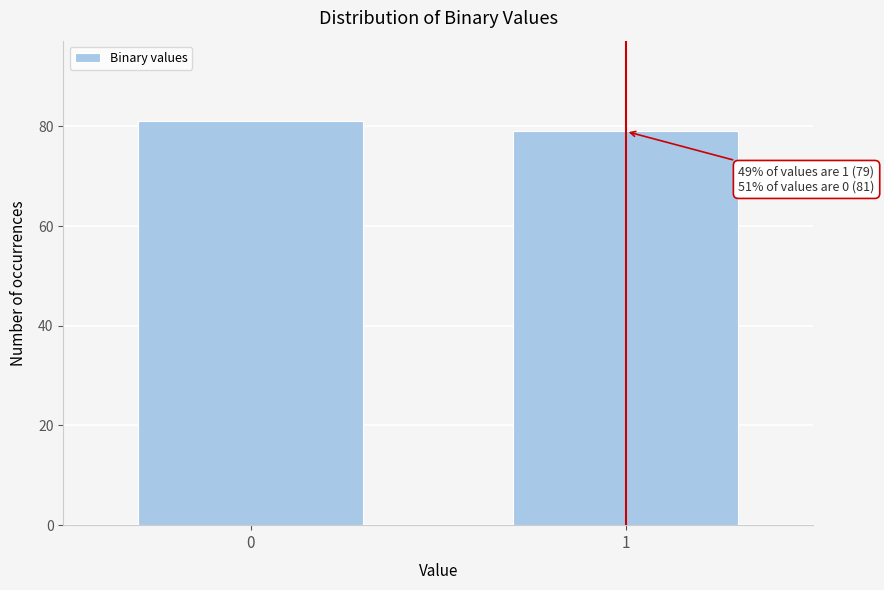

Reading left to right, list all the values displayed in this chart.

81	79